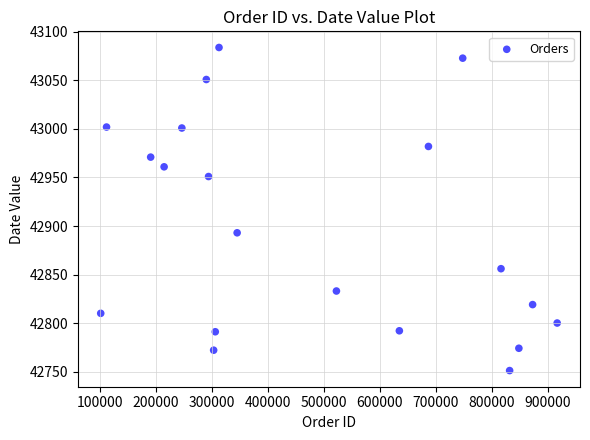

What is the range of Y values (max minus min)?

333